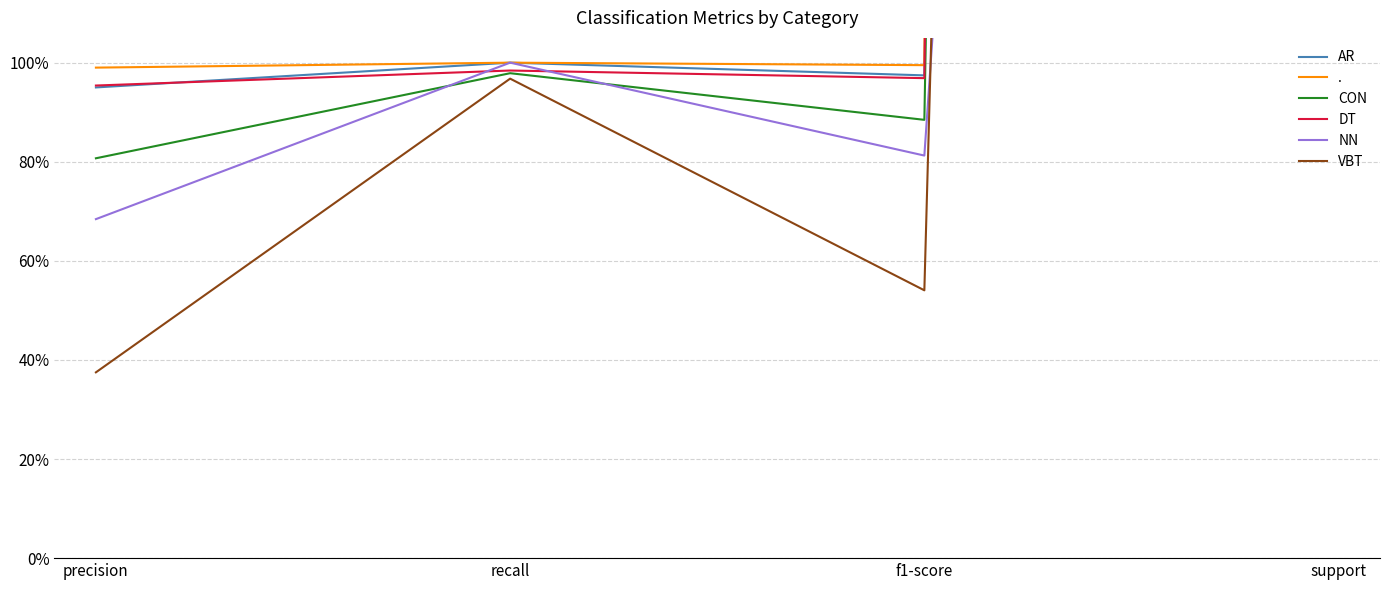

Between precision and support, which series saw the biggest shift?

DT